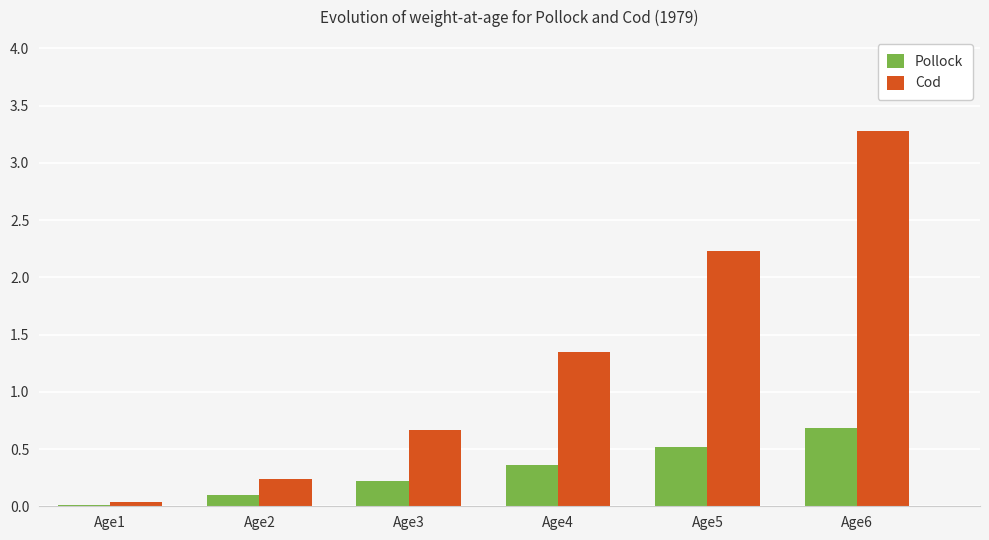

Count the Age6 values in the range 0 to 3.

1